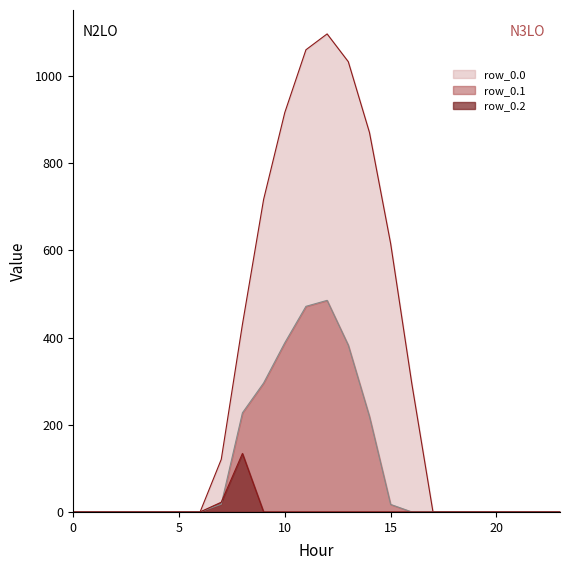

How many lines are shown in the chart?

3